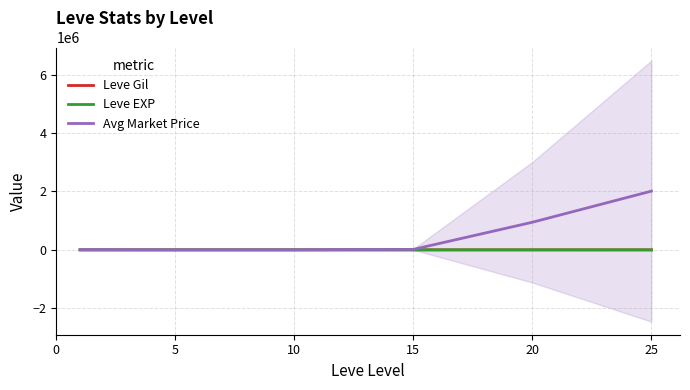

What is the difference between the maximum and minimum values in the Leve EXP series?

205.0